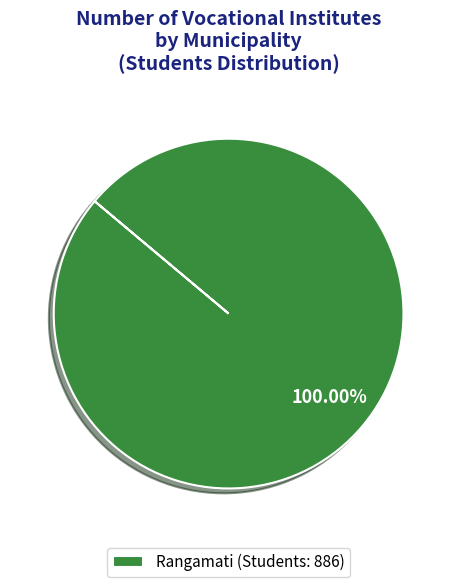

What is the majority slice?

Rangamati (Students: 886)